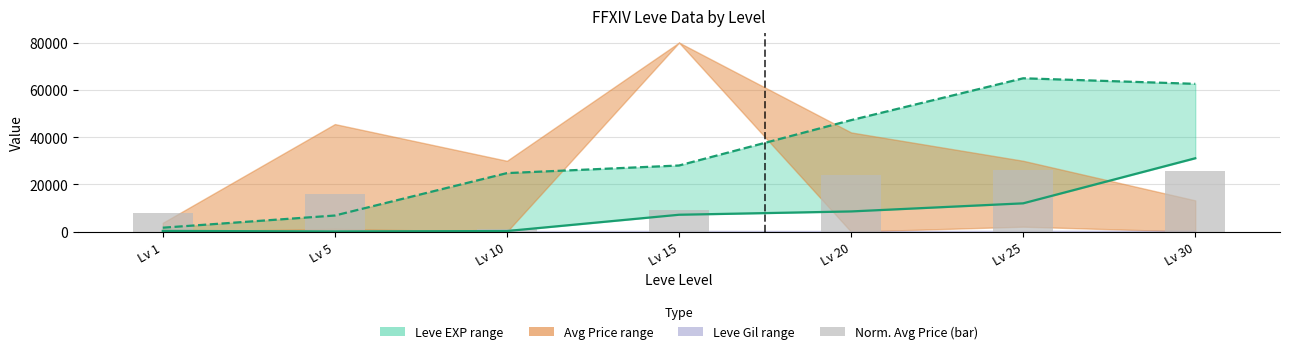

How many values in the Leve EXP (lower) series exceed 7170?

3